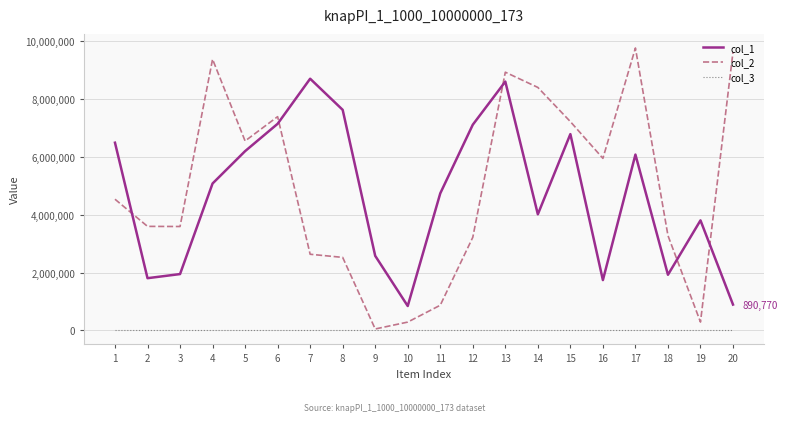

At which category is the sum across all series the highest?

13